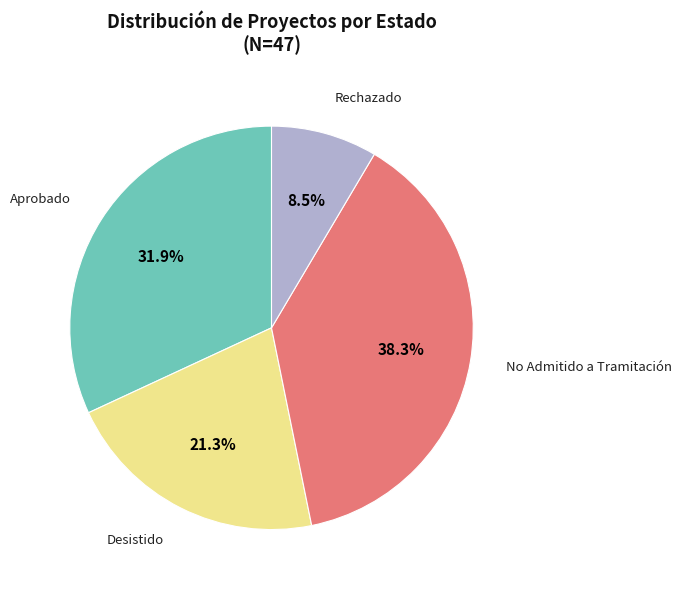

Which slice is the smallest?

Rechazado